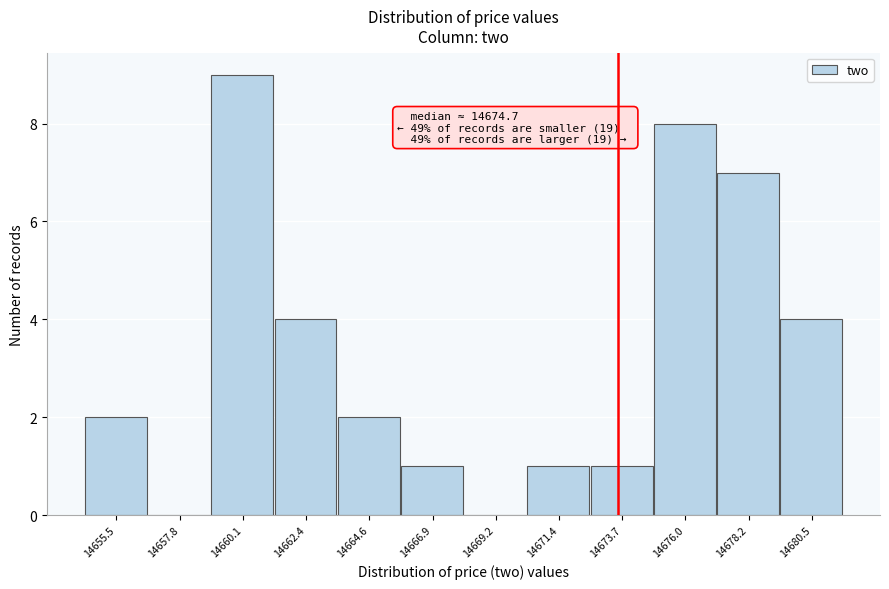

Reading left to right, list all the values displayed in this chart.

14655.5=2	14657.8=0	14660.1=9	14662.4=4	14664.6=2	14666.9=1	14669.2=0	14671.4=1	14673.7=1	14676.0=8	14678.2=7	14680.5=4